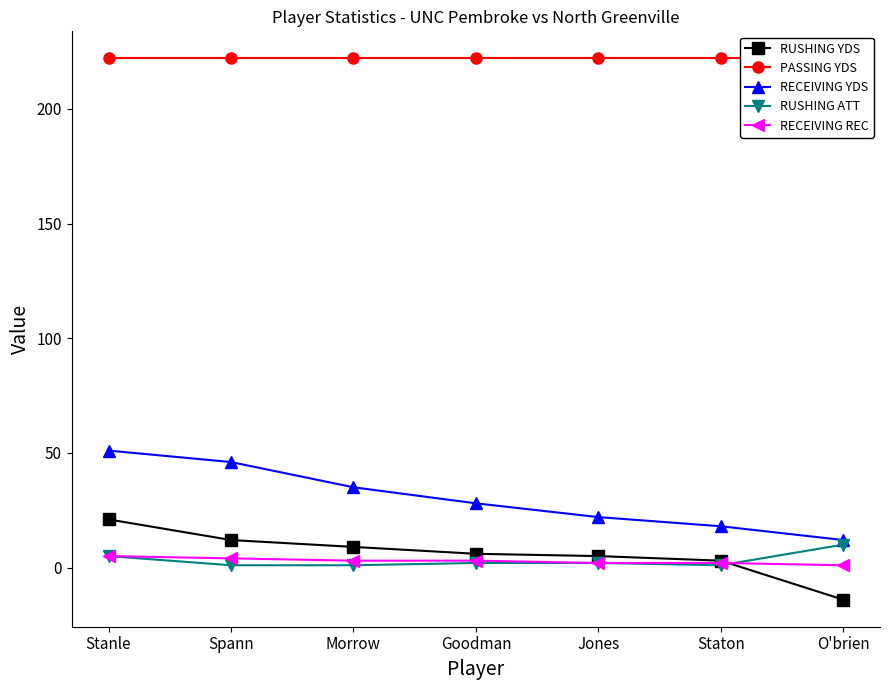

Reading left to right, list all the values displayed in this chart.

RUSHING YDS: Stanle=21	Spann=12	Morrow=9	Goodman=6	Jones=5	Staton=3	O'brien=-14
PASSING YDS: Stanle=222	Spann=222	Morrow=222	Goodman=222	Jones=222	Staton=222	O'brien=222
RECEIVING YDS: Stanle=51	Spann=46	Morrow=35	Goodman=28	Jones=22	Staton=18	O'brien=12
RUSHING ATT: Stanle=5	Spann=1	Morrow=1	Goodman=2	Jones=2	Staton=1	O'brien=10
RECEIVING REC: Stanle=5	Spann=4	Morrow=3	Goodman=3	Jones=2	Staton=2	O'brien=1